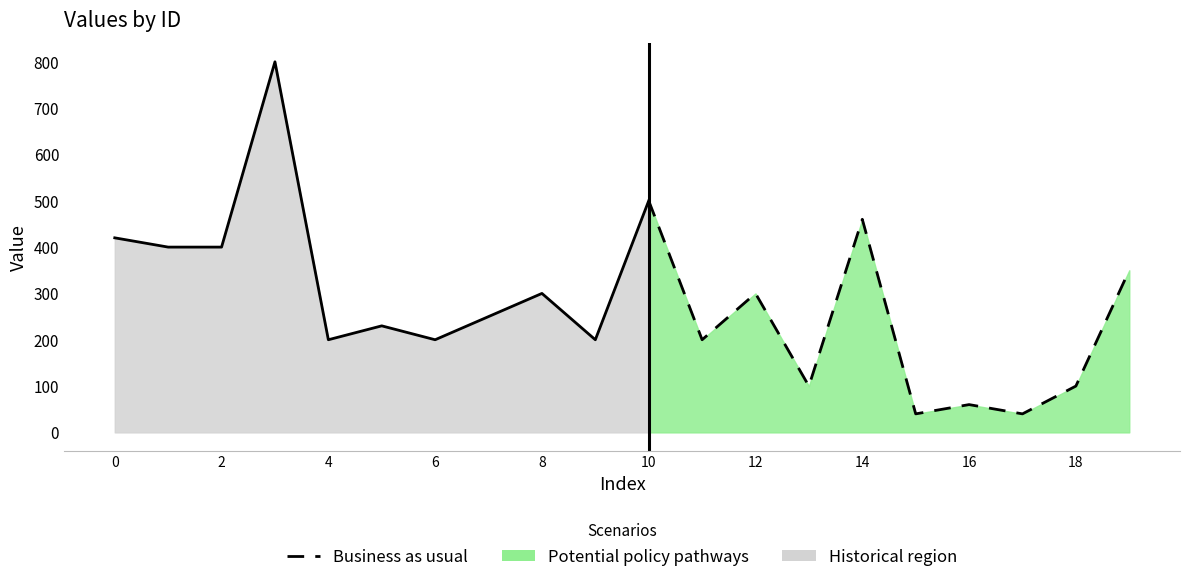

Reading left to right, what are all the values shown in this chart?

1001022726303=420	1001022467082=400	1001022377070=400	1001024976829=800	1001022377066=200	1001022246713=230	1001033856608=200	1001031076527=250	1001032736550=300	1001012564813=200	1001012484063=500	1001012566392=200	1001300387154=300	1001303987169=100	1001301876697=460	1001094966025=40	1001092485452=60	1001092674584=40	1001094053215=100	1001223297103=350